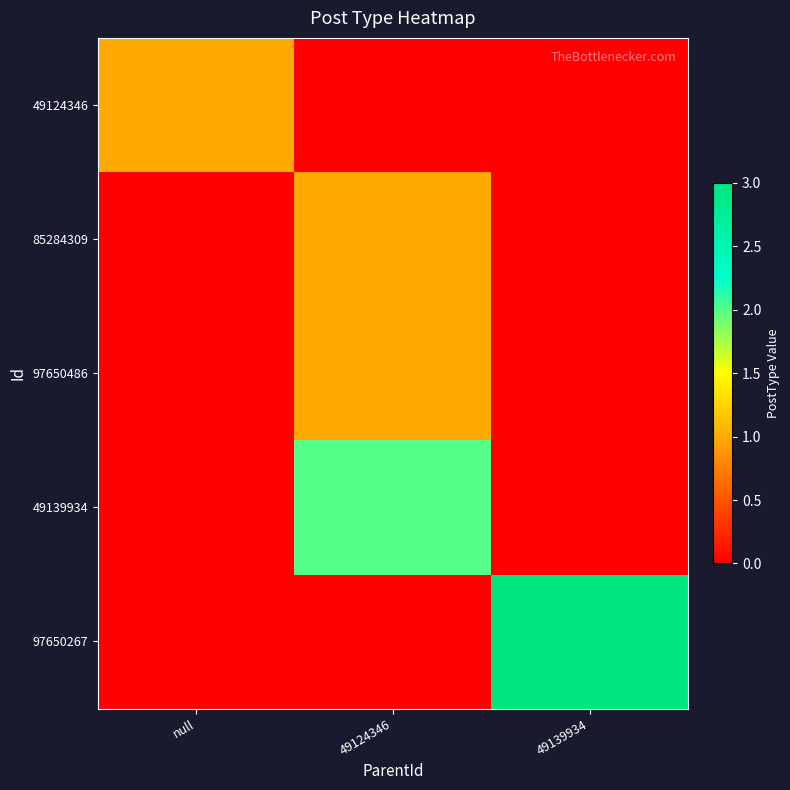

Which series changed the most between null and 49139934?

97650267